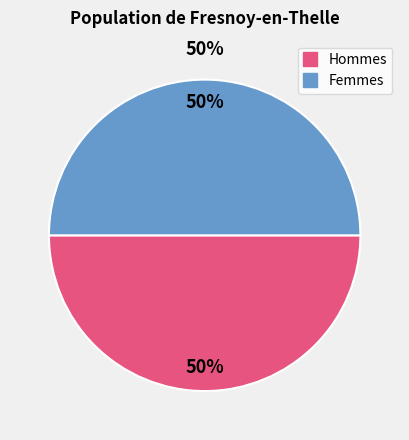

To the nearest percent, what is the average slice percentage?

50%